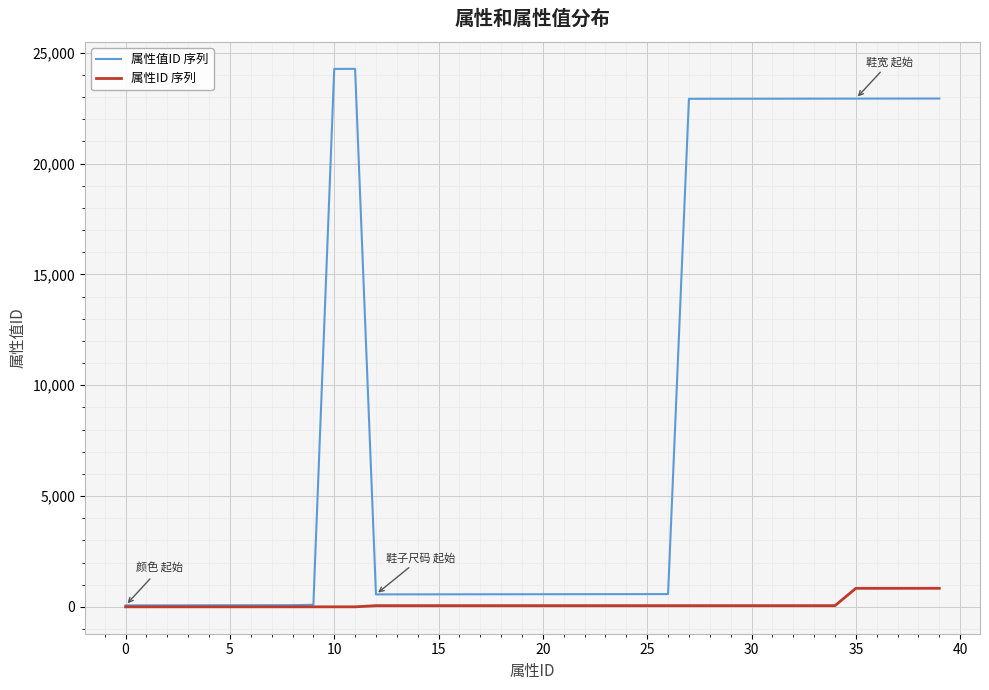

What is the sum of all 属性ID 序列 values?

5631